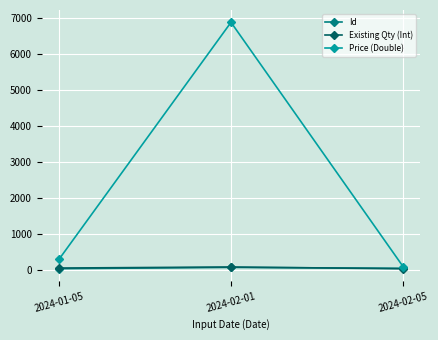

What is the average value of the Existing Qty (Int) series?

63.0